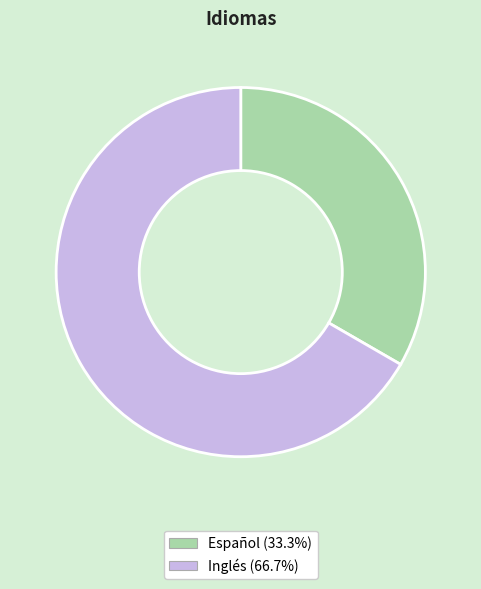

Which has a higher value, Español or Inglés?

Inglés